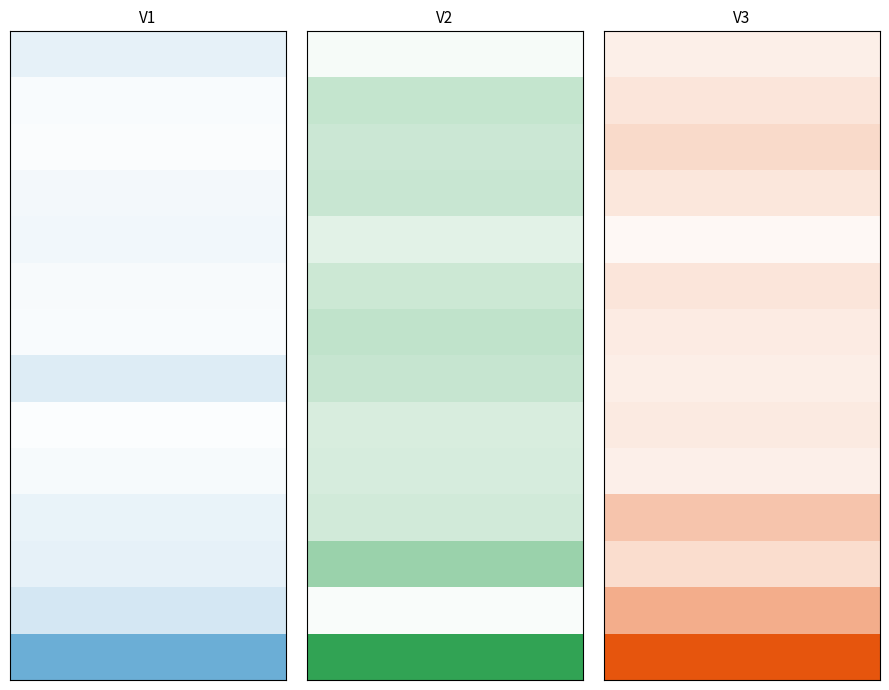

Is the value of V3 at 6 greater than the value of V2 at 5?

No